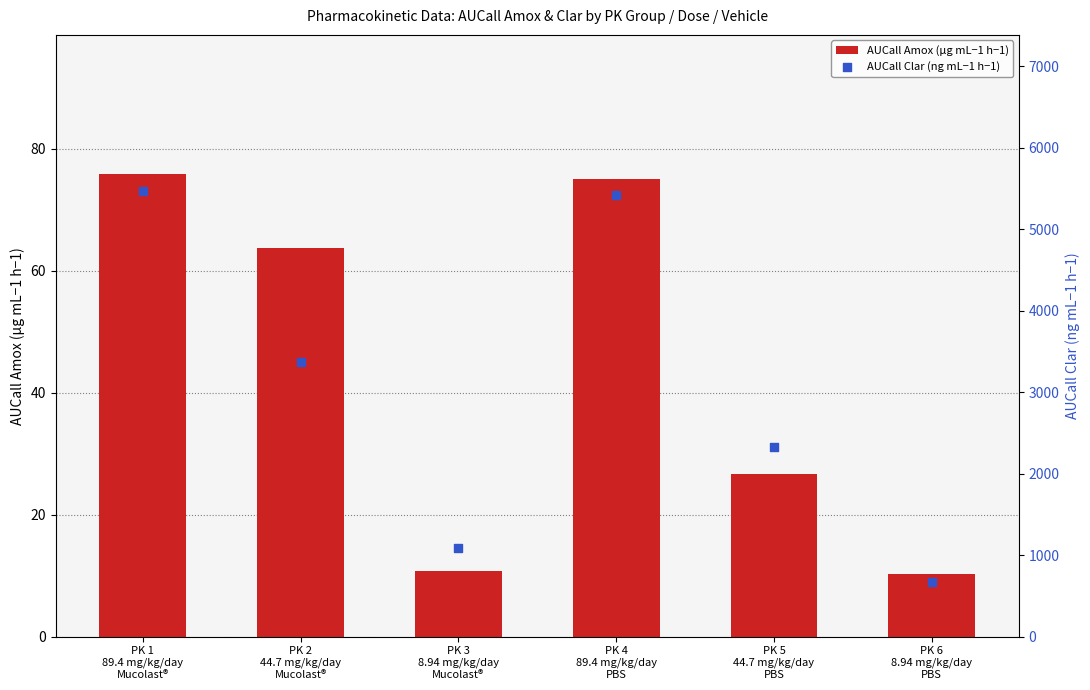

Which series reaches the maximum Y coordinate?

AUCall Clar (ng mL−1 h−1)